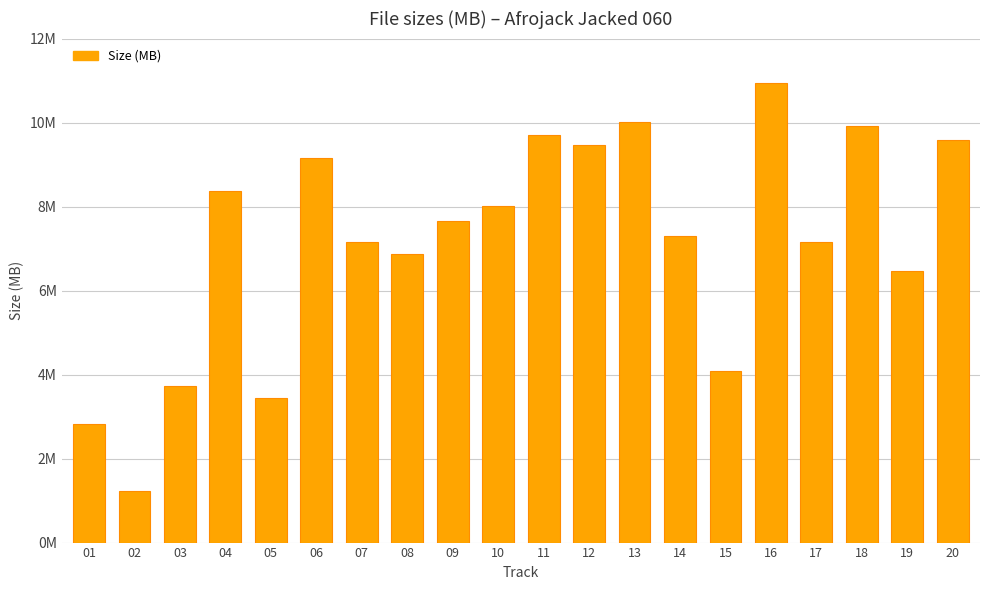

Does the chart contain any negative values?

No